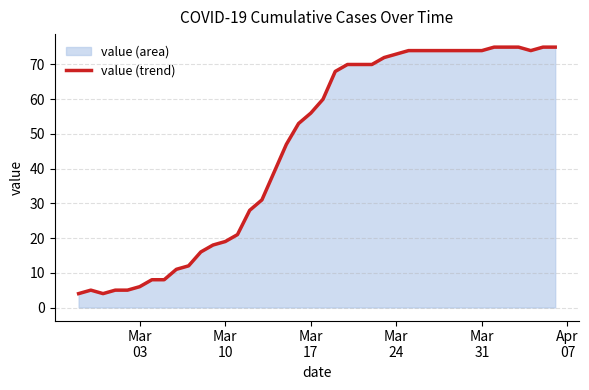

What is the difference between the maximum and minimum values?

71